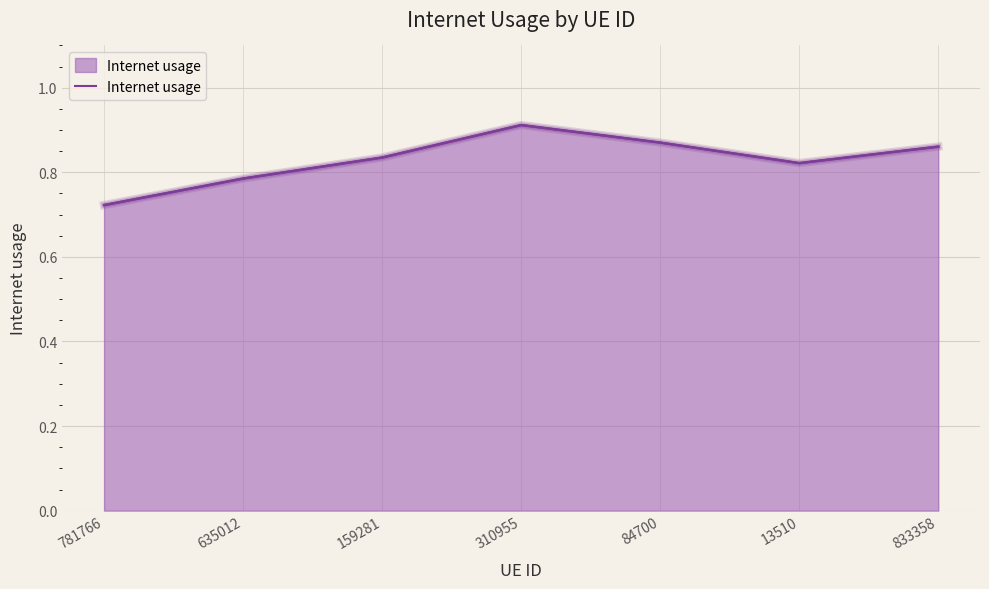

Count the values in the range 0 to 1.

7